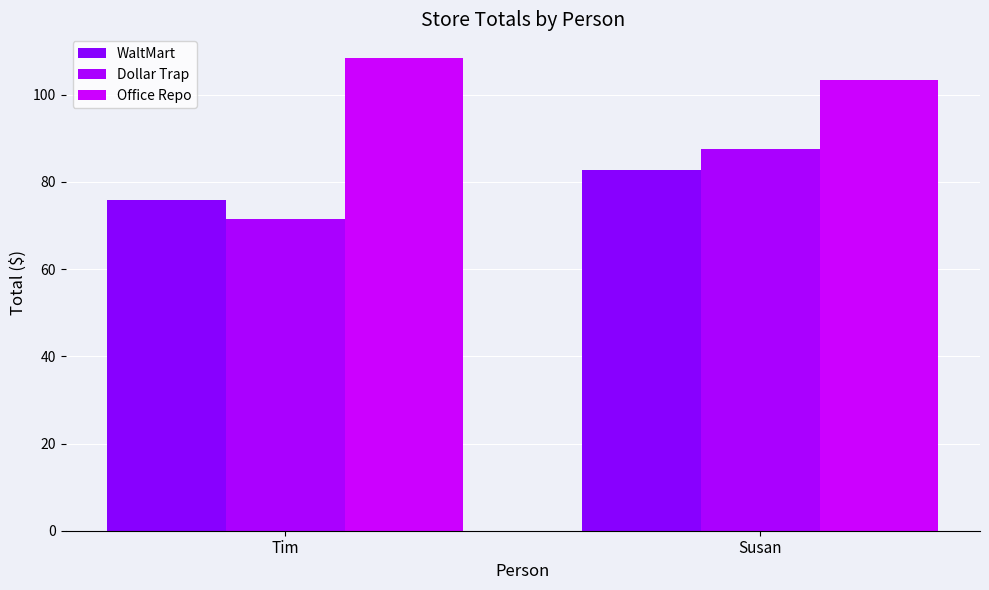

Which series has the widest spread of values?

Dollar Trap